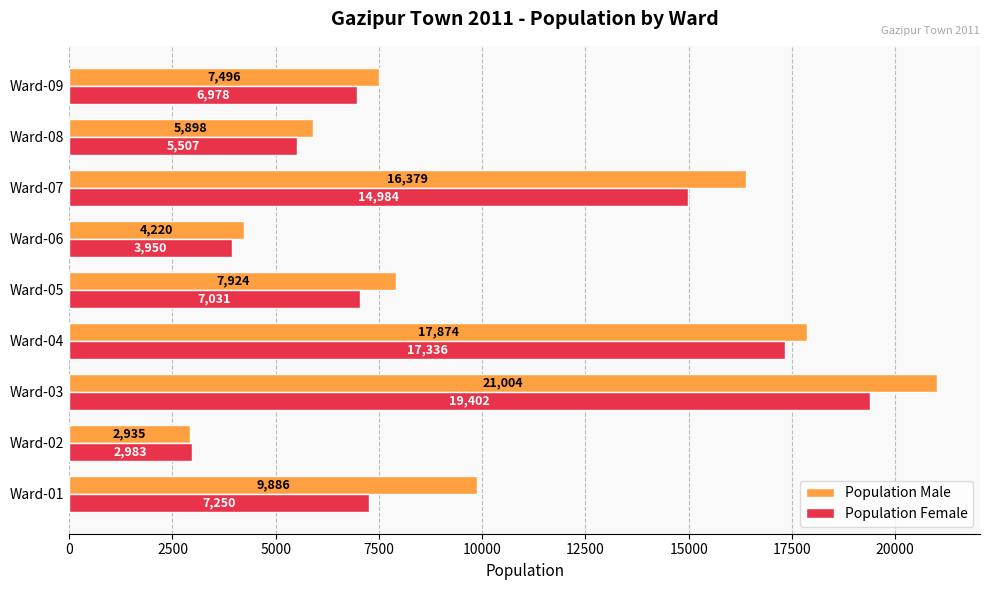

Which series has the widest spread of values?

Population Male